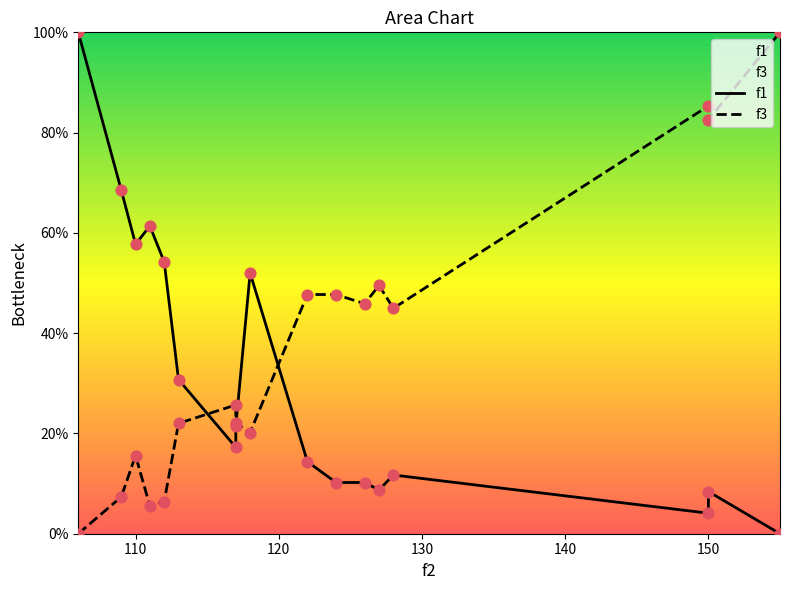

Which series reaches the minimum Y coordinate?

f1